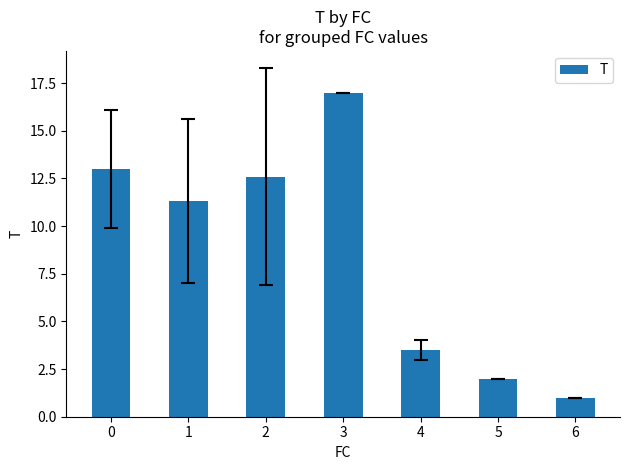

Rank the categories by value from highest to lowest.

3, 0, 2, 1, 4, 5, 6